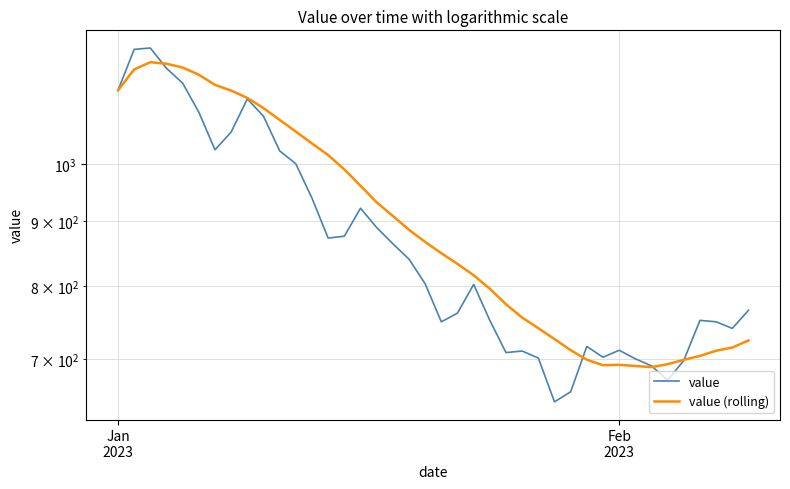

What is the value of the value point at the 10th from the left?

1091.0